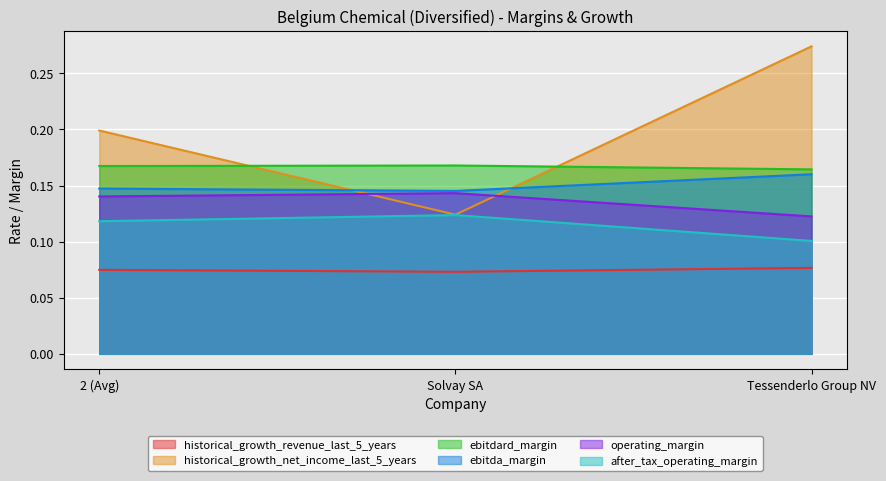

Between 2 (Avg) and Tessenderlo Group NV, which series saw the biggest shift?

historical_growth_net_income_last_5_years